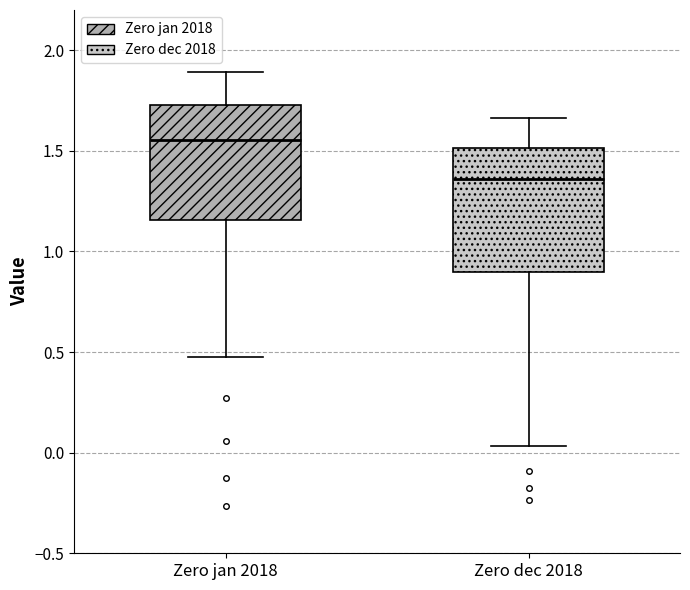

Which box has the lowest median line?

Zero dec 2018